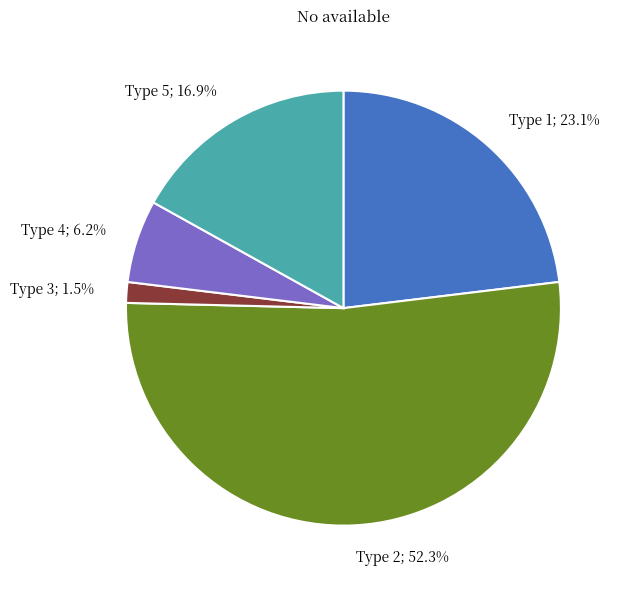

Does any single category account for the majority?

Yes